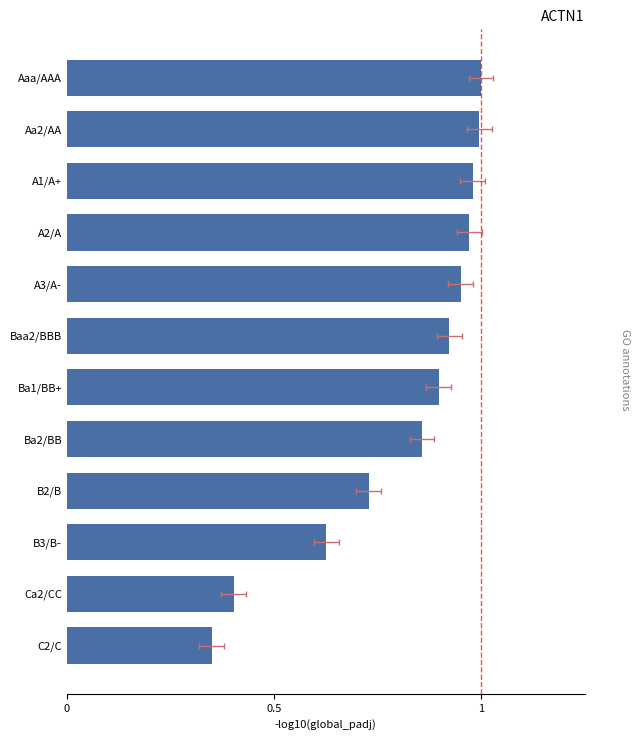

What is the sum of the values at Ba2/BB and A3/A-?

1.8